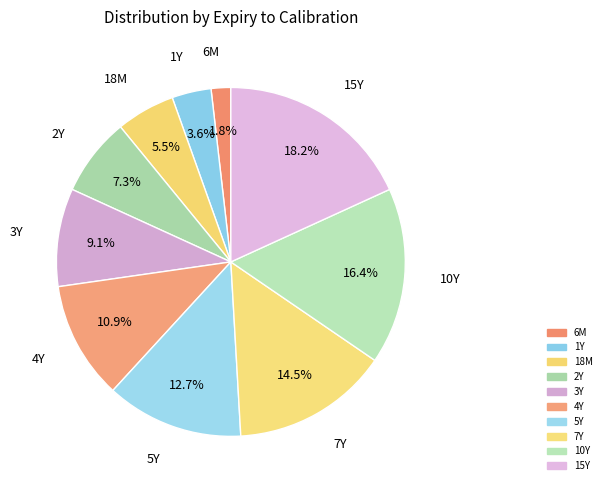

How many slices are in this pie chart?

10